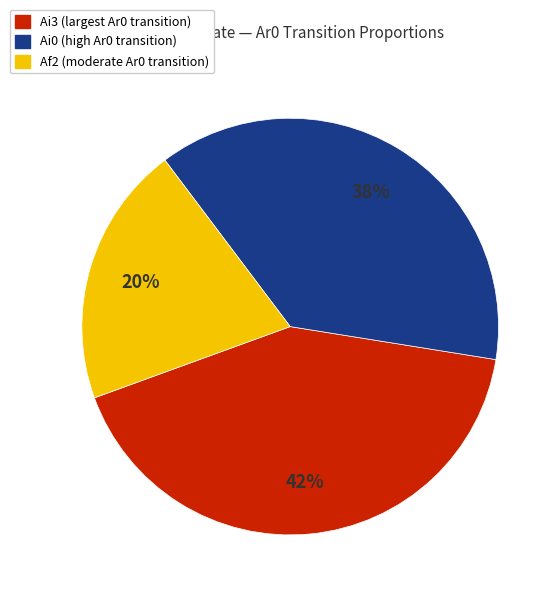

To the nearest percent, what is the difference between the largest and smallest slice percentages?

22%